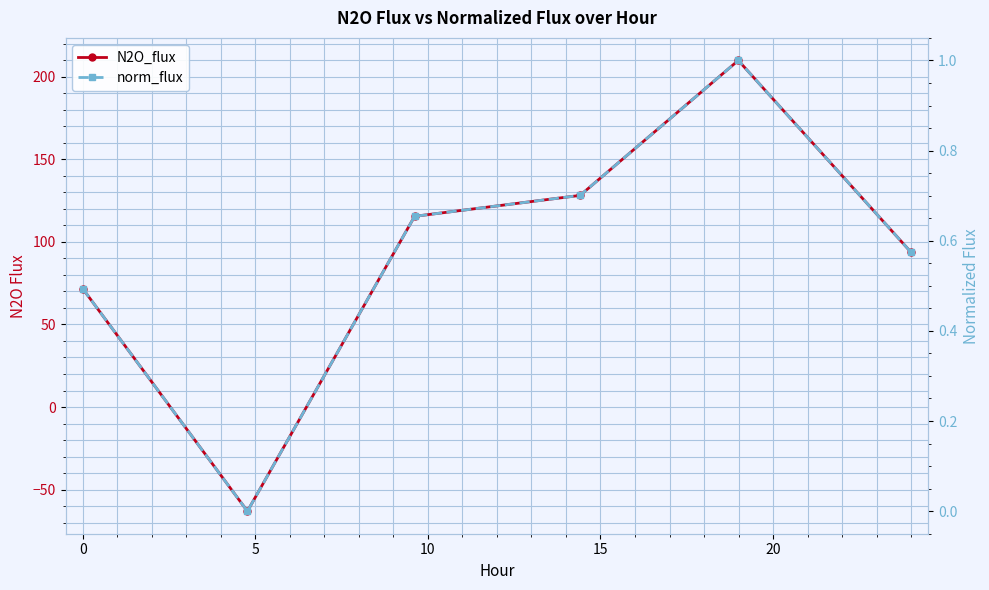

What is the average value of the norm_flux series?

0.6